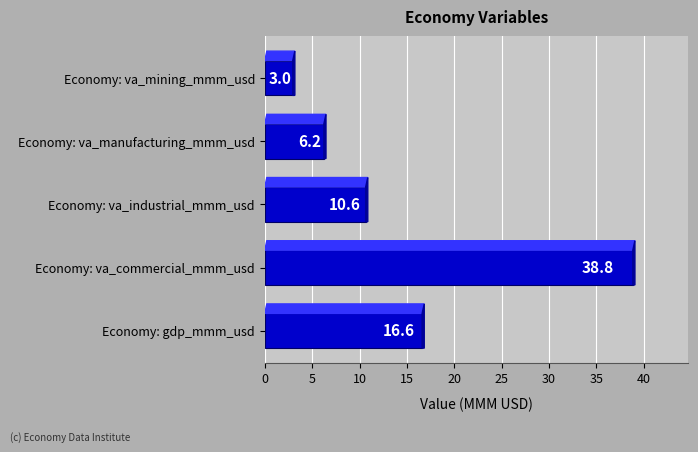

What is the sum of the values at Economy: va_commercial_mmm_usd and Economy: va_mining_mmm_usd?

41.8